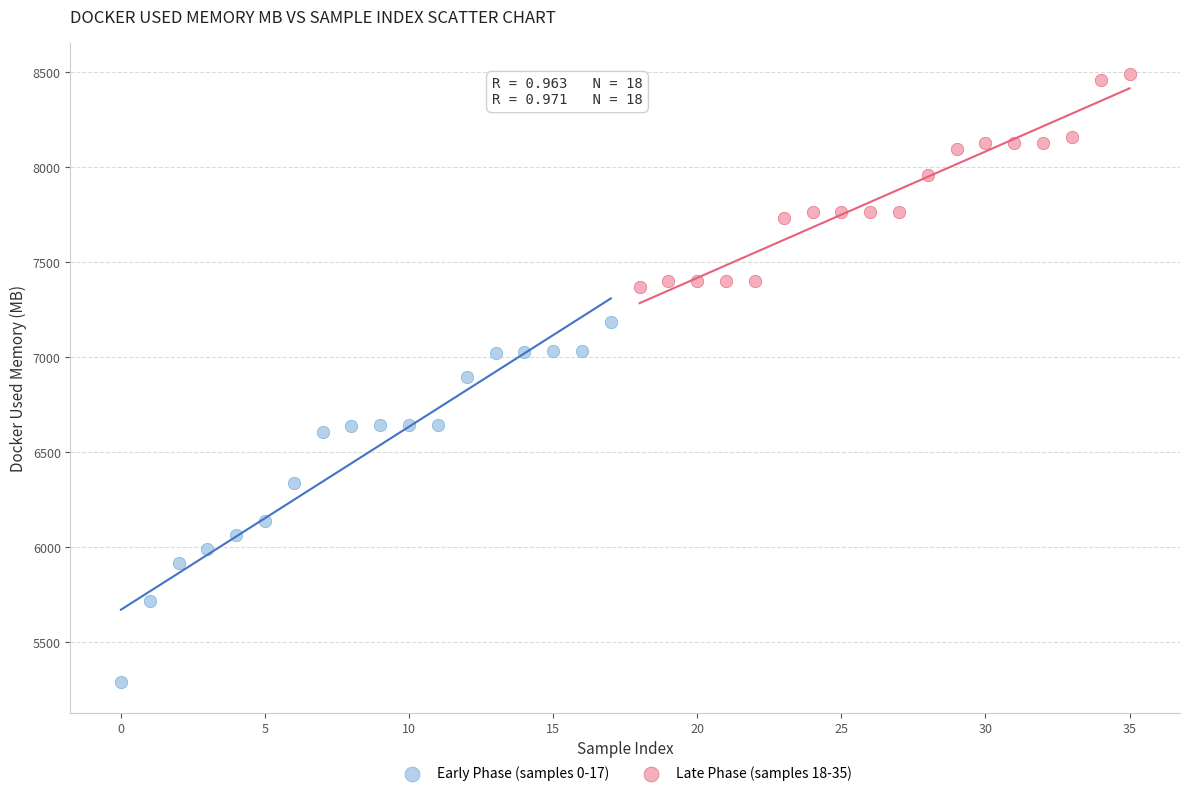

Which series has the largest Y range (max minus min)?

Early Phase (samples 0-17)